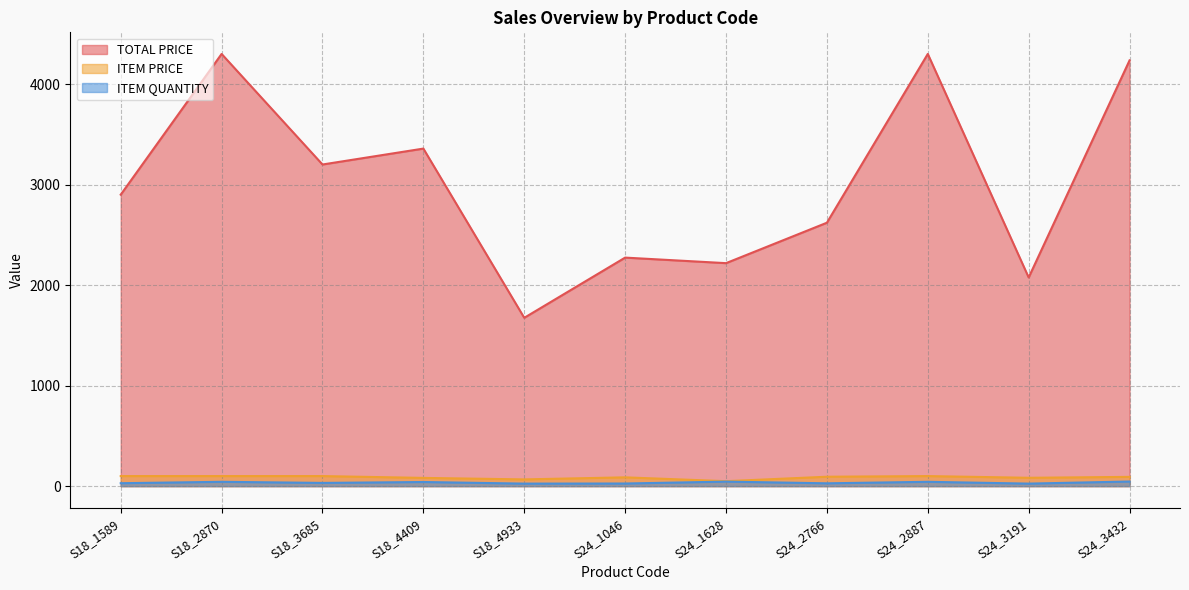

What is the label of the 11th point from the right?

S18_1589